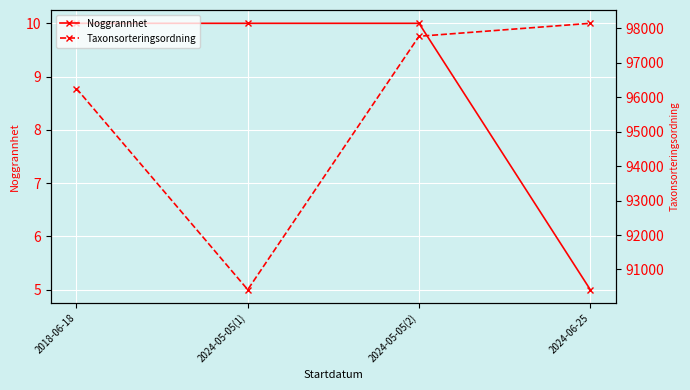

What is the maximum value for Taxonsorteringsordning?

98149